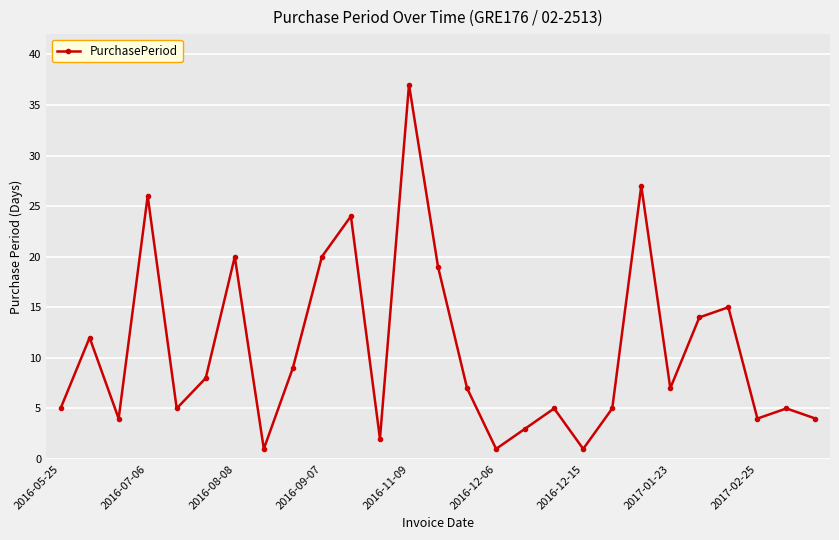

What is the difference between the second highest and minimum values?

26